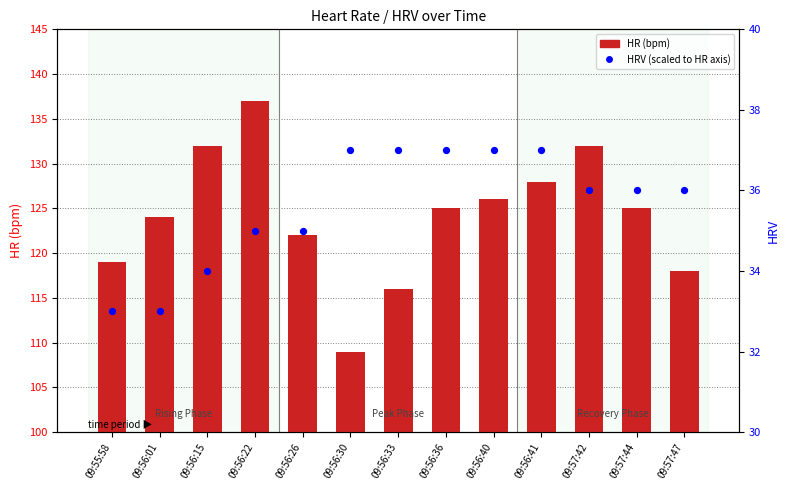

Which series has the largest total across all categories?

HRV (scaled)